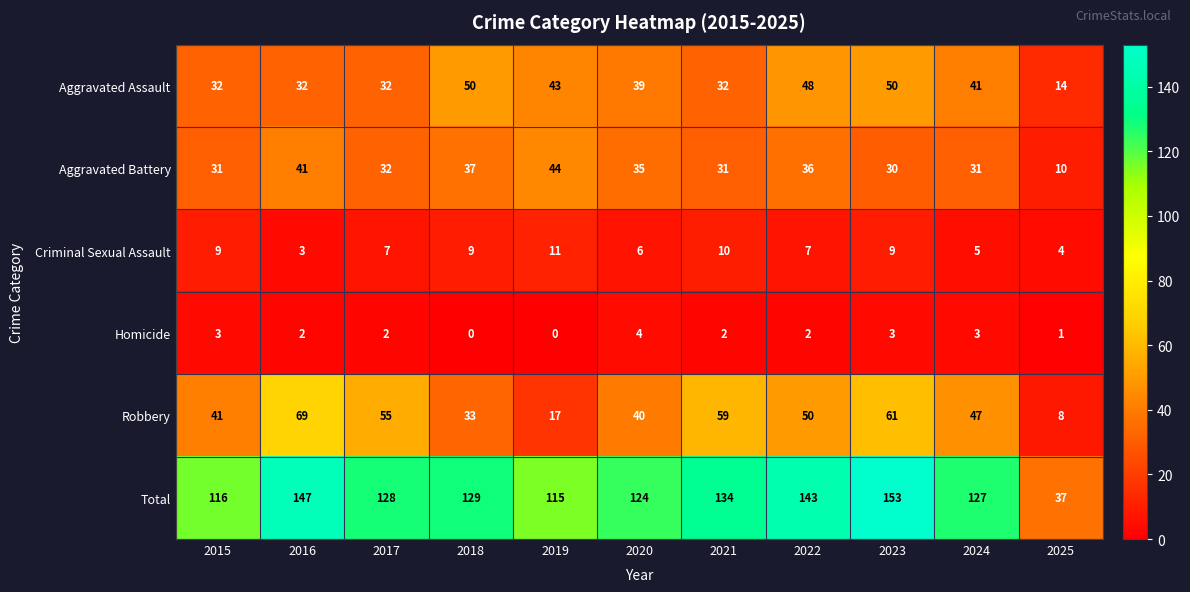

What is the difference between the Robbery values at 2015 and 2021?

18